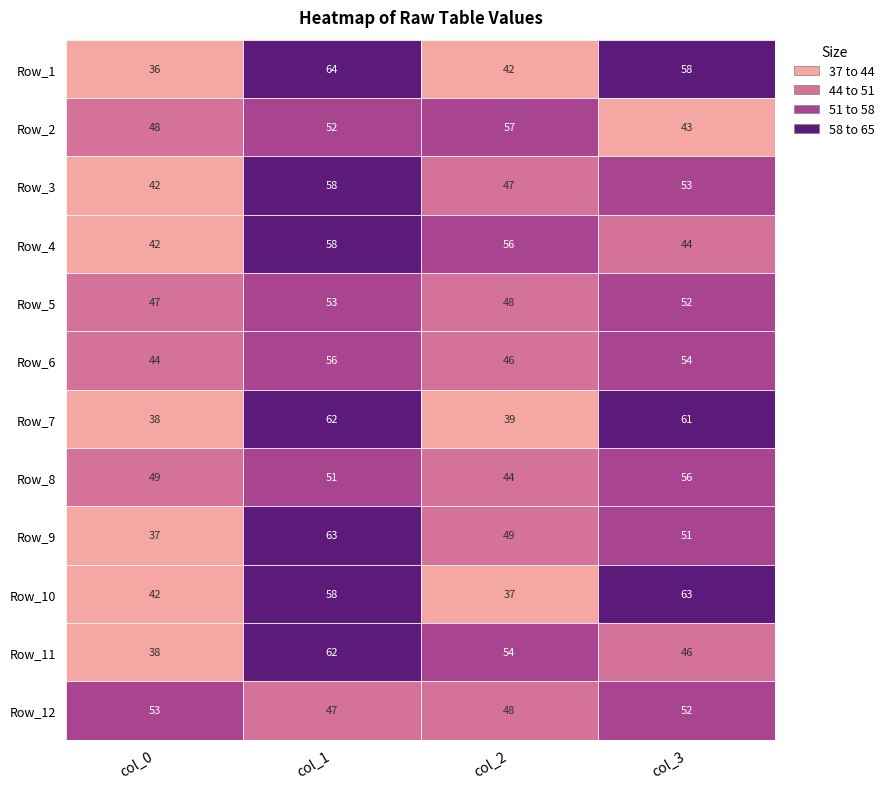

How many data points in col_2 are above 48?

4